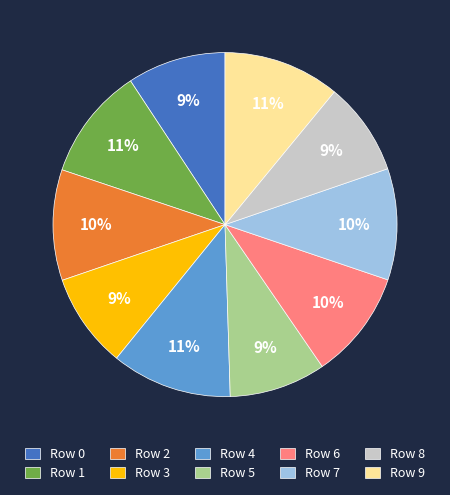

Is it true that Row 7 is 1% of the pie?

False